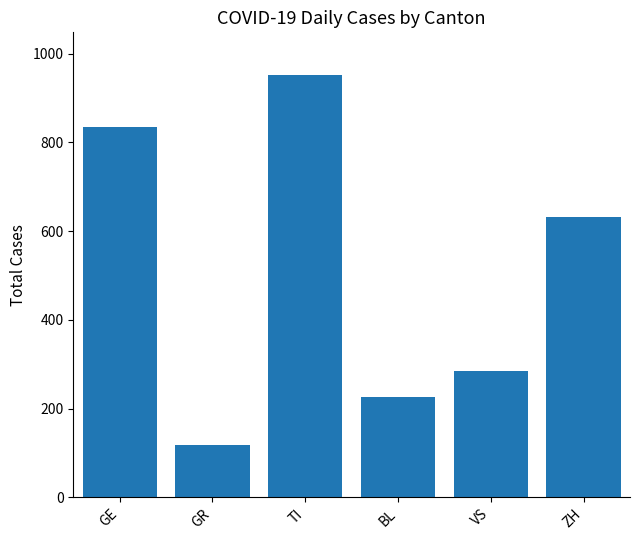

List the labels in order of value, smallest first.

GR, BL, VS, ZH, GE, TI